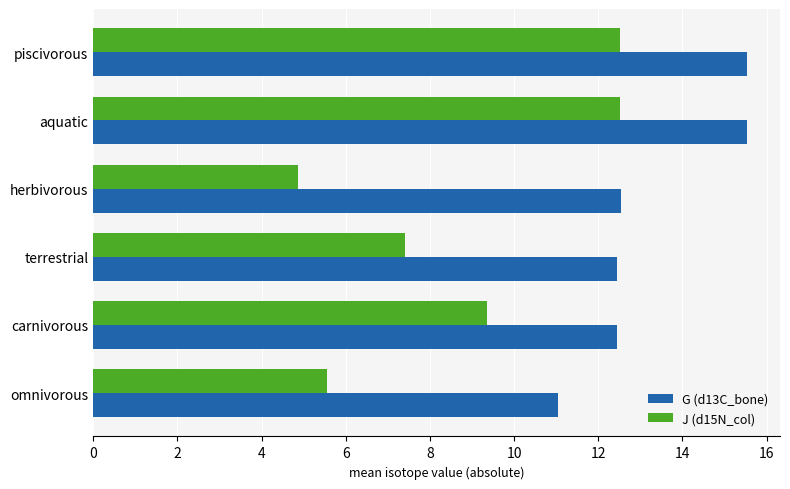

What is the minimum value shown in the chart?

4.9